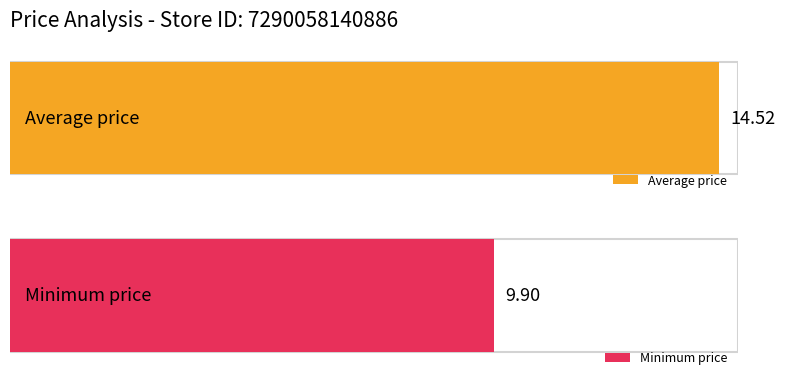

Is it true that the value at 16 is 20.4?

False